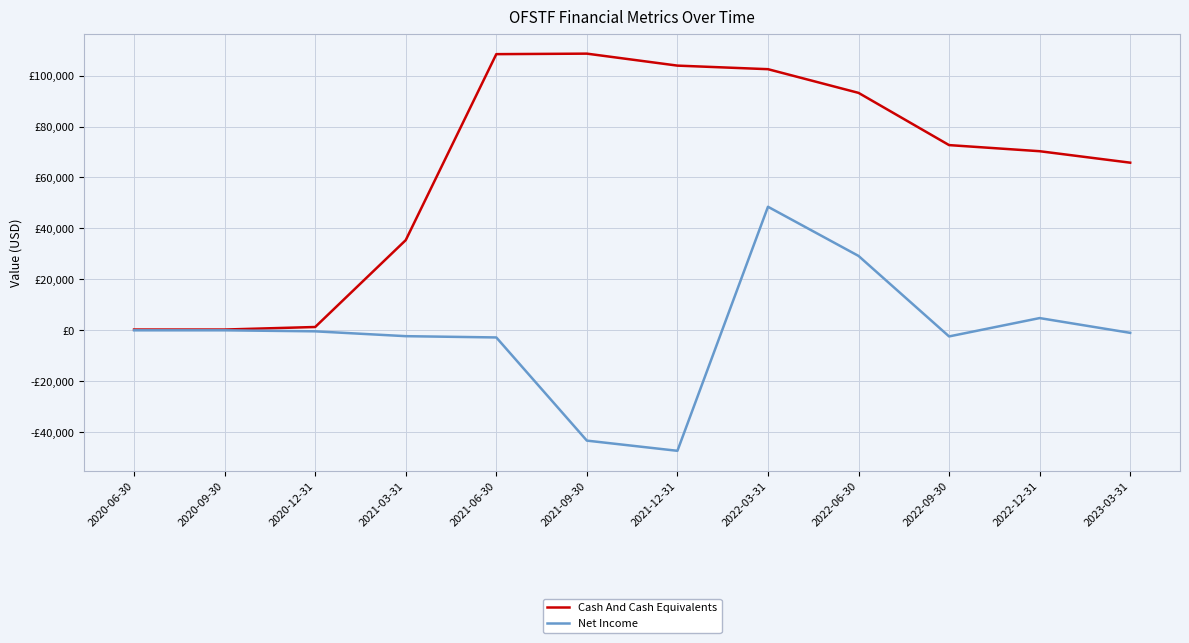

Which series has the largest range (max minus min)?

Cash And Cash Equivalents